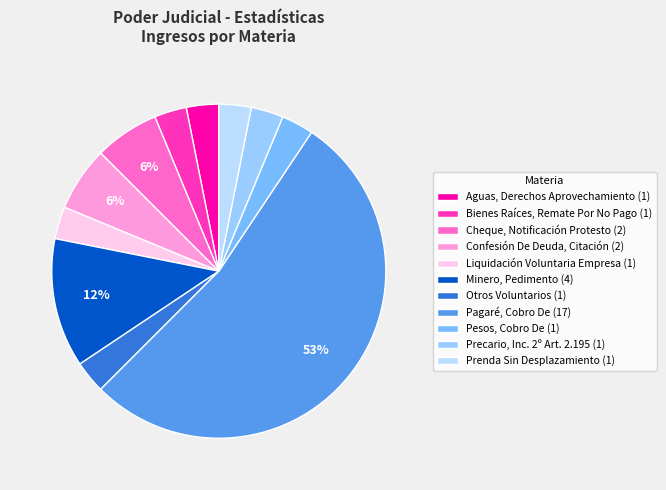

Which has a higher value, Prenda Sin Desplazamiento or Precario, Inc. 2º Art. 2.195?

Prenda Sin Desplazamiento